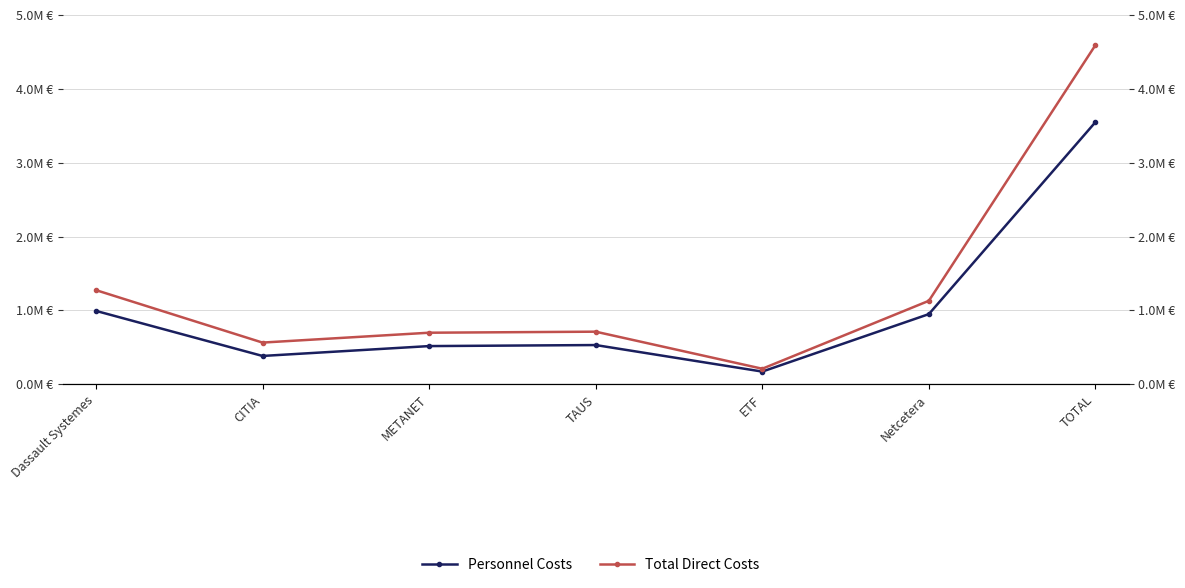

What is the value of the Total Direct Costs point at the 1st from the left?

1275000